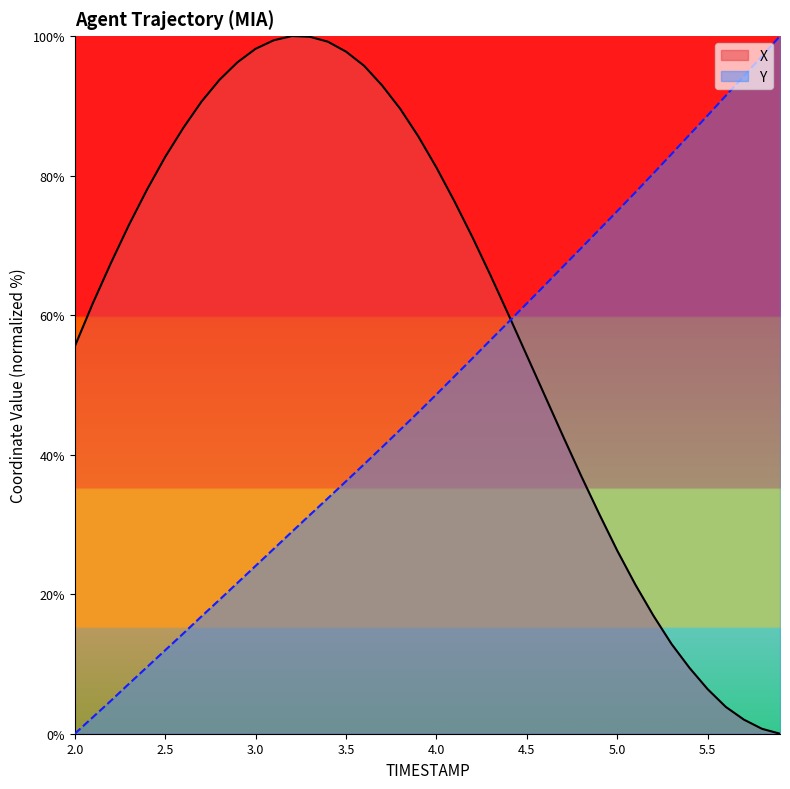

How many values in the X series are below 71?

20